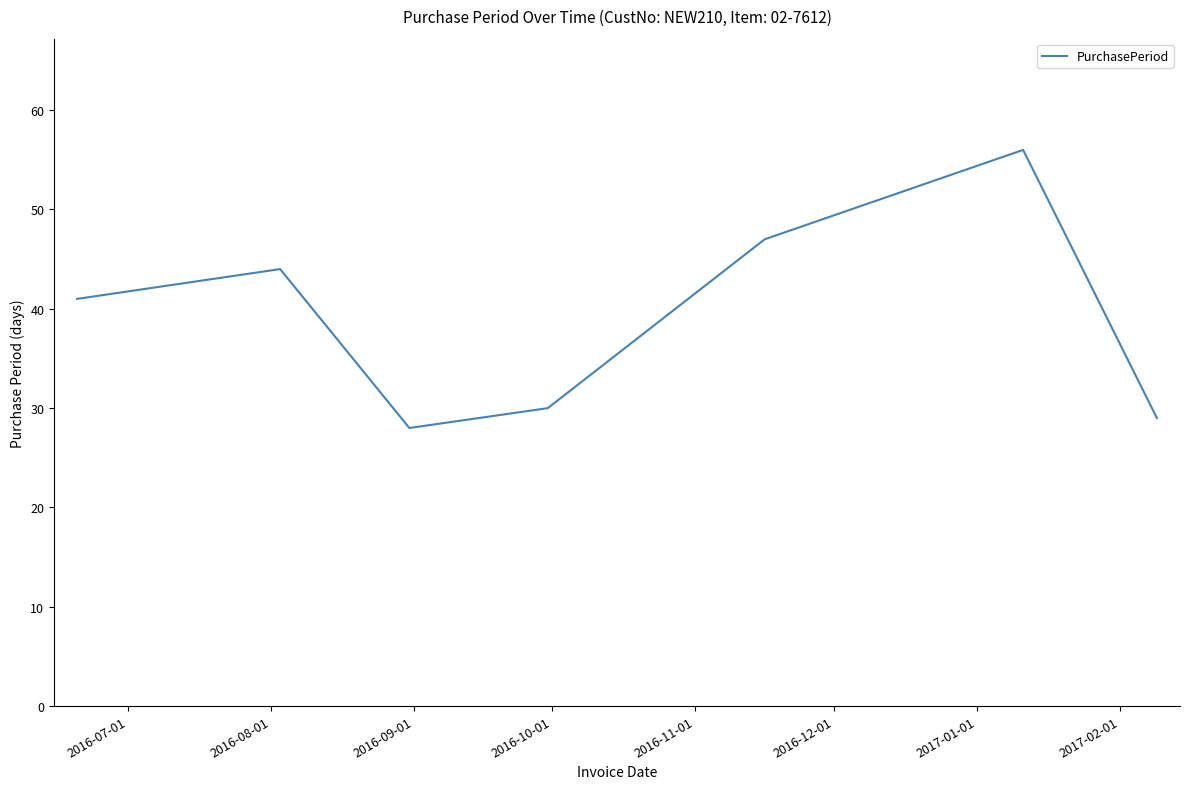

What is the difference between the maximum and minimum values?

28